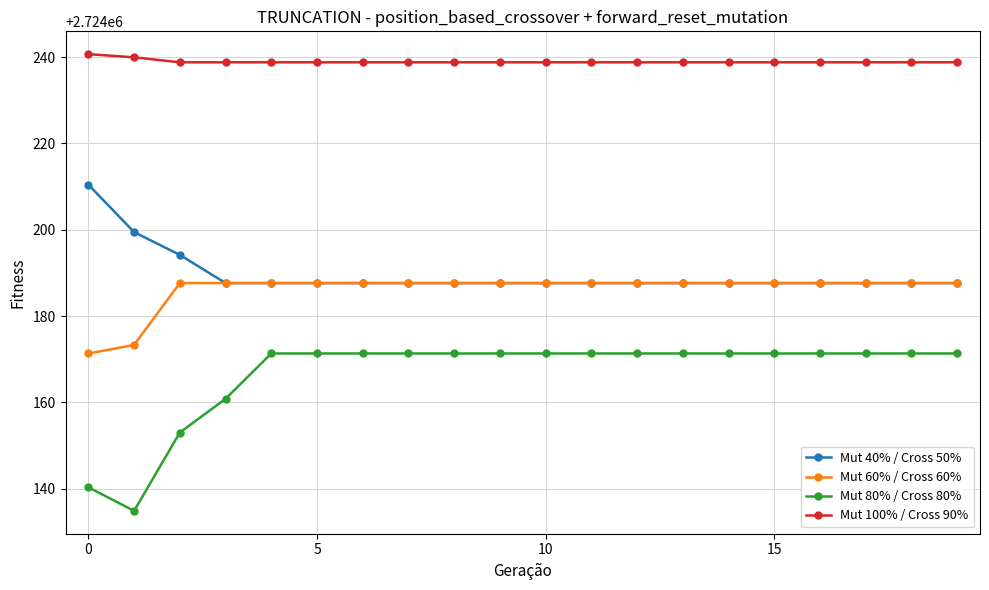

List the series in order of their peak value, highest first.

Mut 100% / Cross 90%, Mut 40% / Cross 50%, Mut 60% / Cross 60%, Mut 80% / Cross 80%